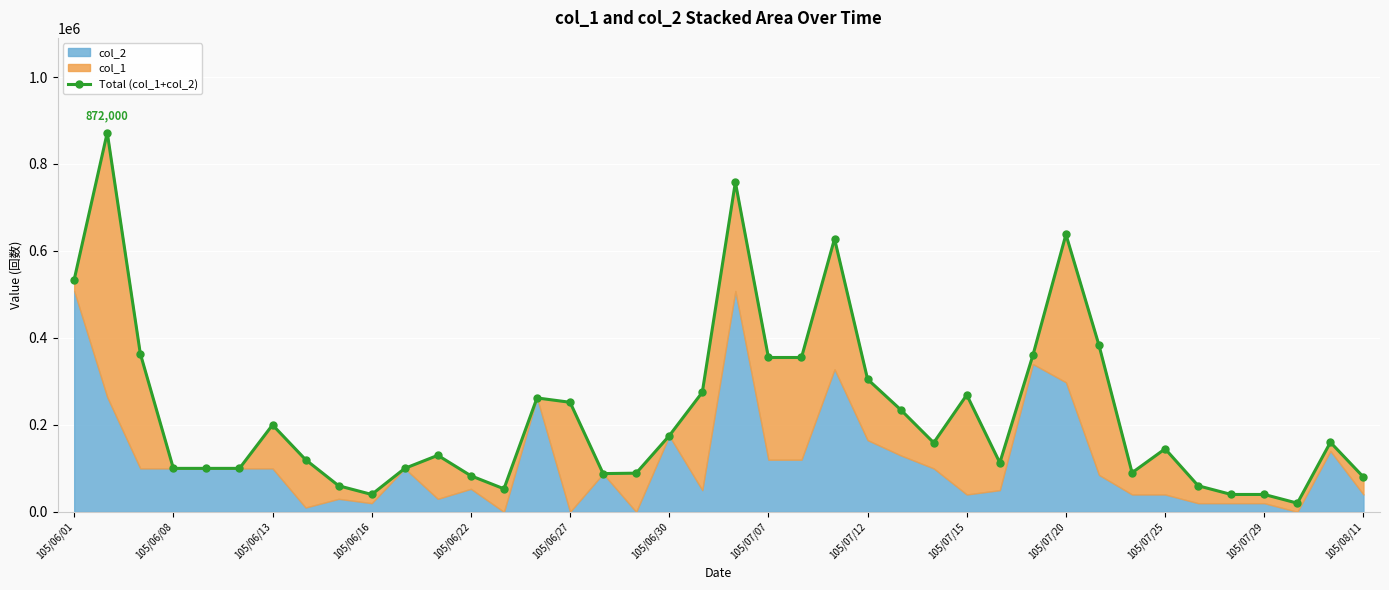

Approximately how many times larger is the value at 105/06/22 compared to 39?

1.2